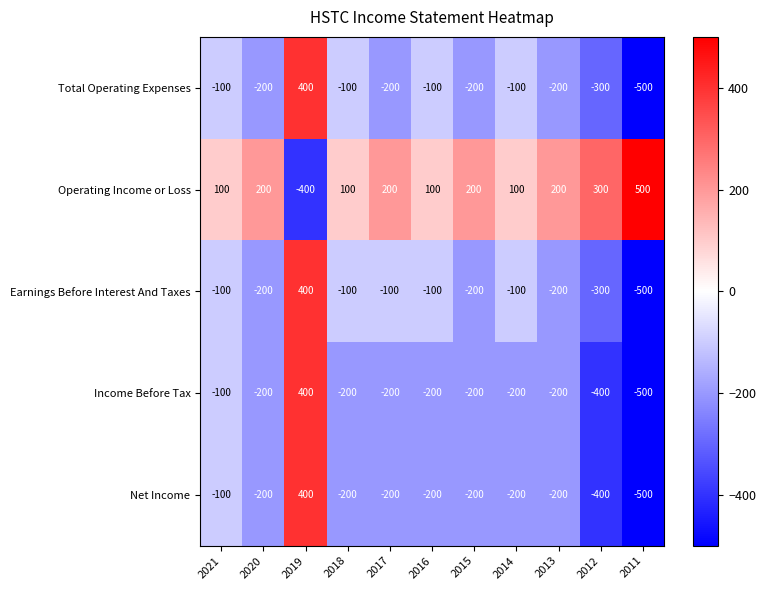

Is it true that Income Before Tax equals -74 at 2015?

False